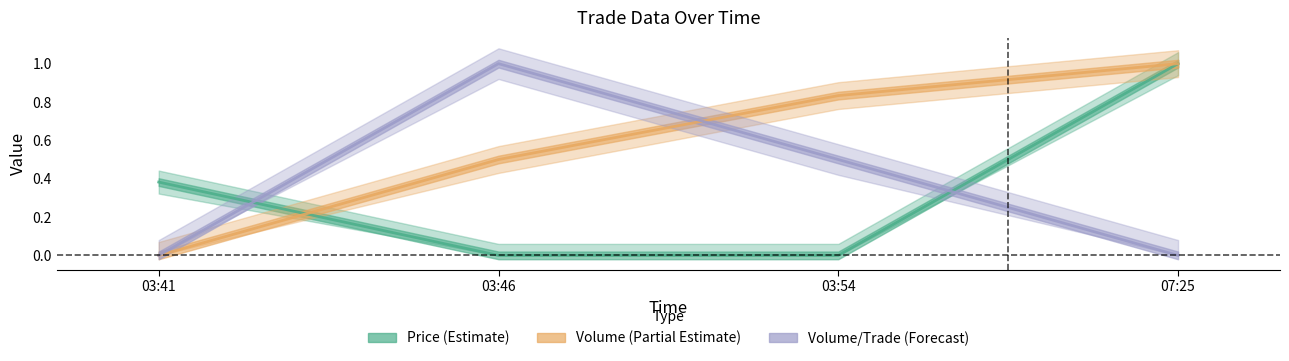

What position from the right is 03:46?

3